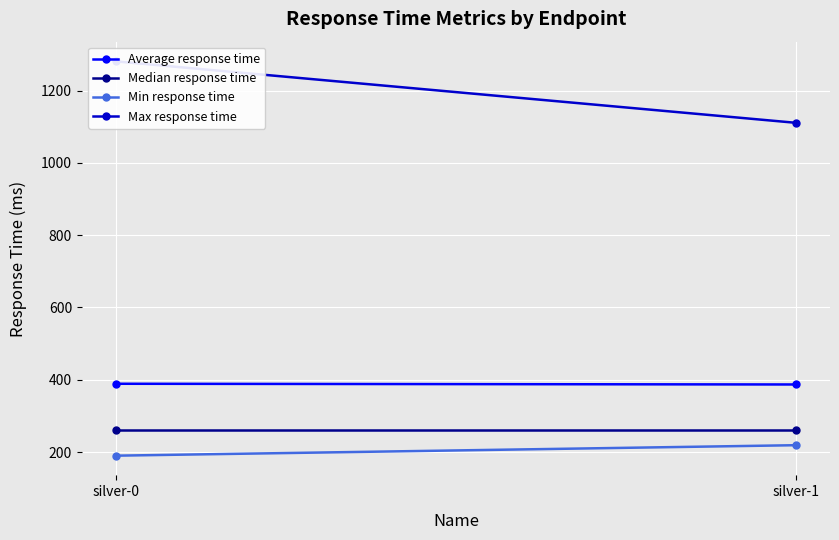

Where is Average response time nearest to the value 388?

silver-0